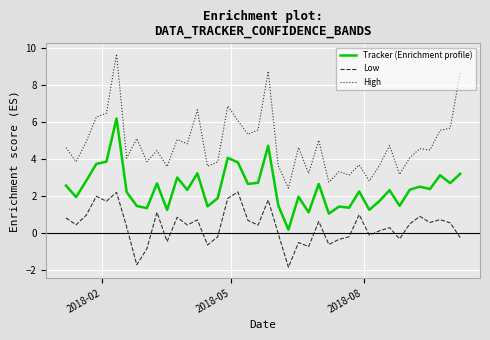

What is the lowest value of the High series?

2.4